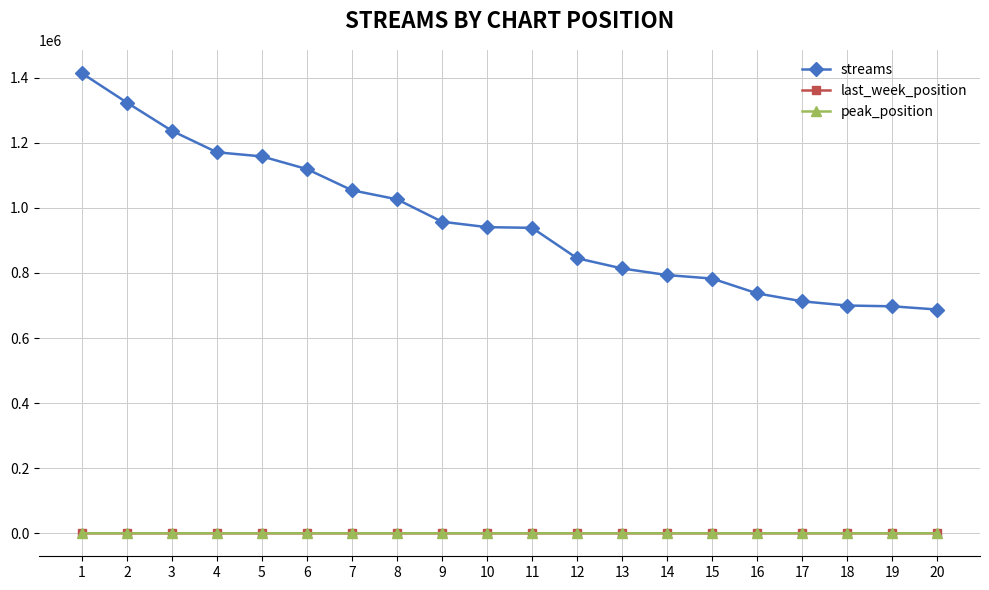

Which series has the largest total across all categories?

streams